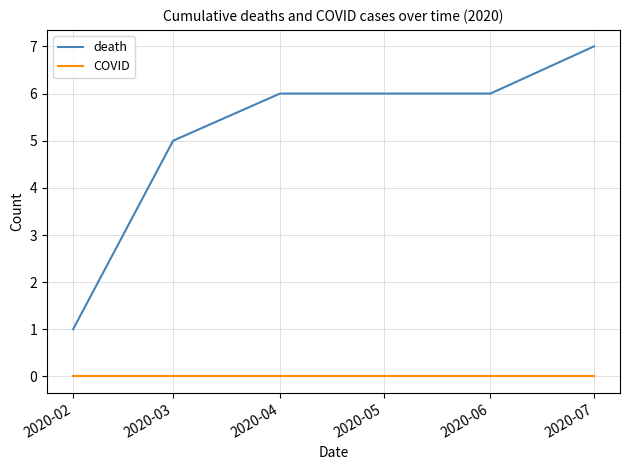

Which series has the widest spread of values?

death